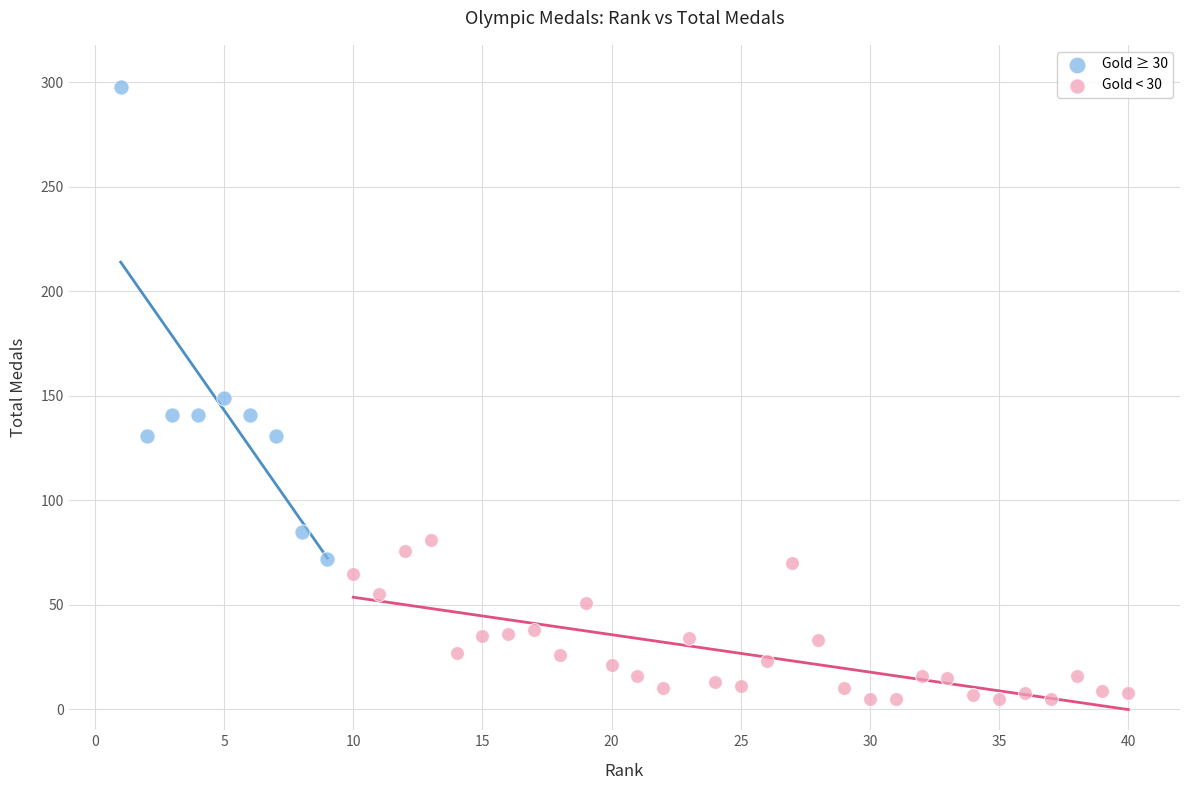

Which series reaches the maximum Y coordinate?

Gold ≥ 30